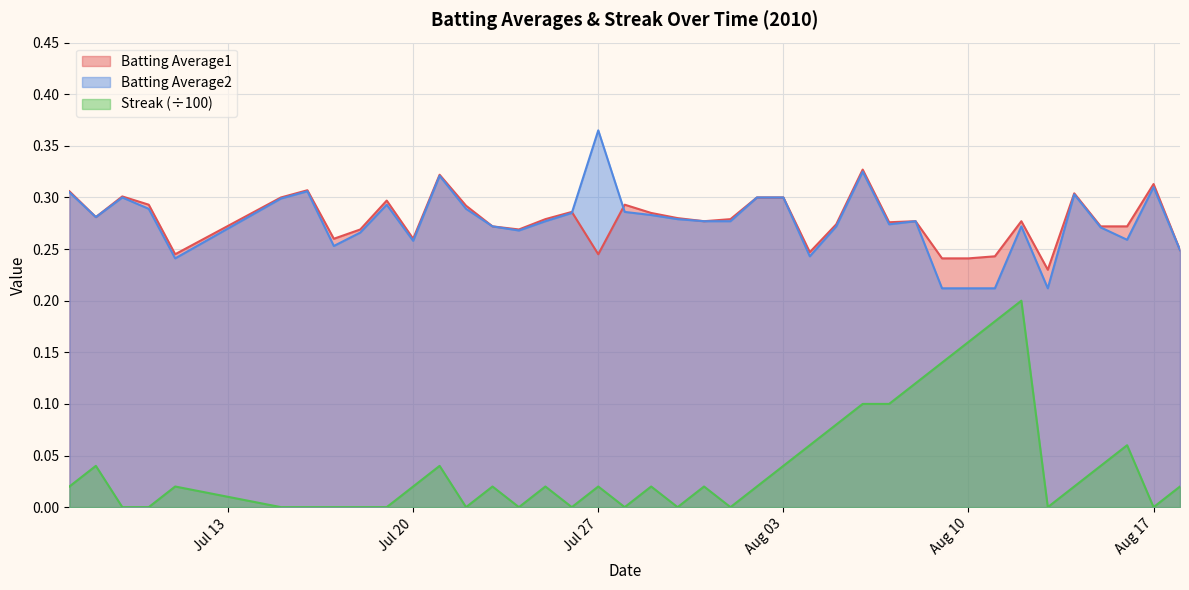

Which category has the highest value across all series?

Jul 27